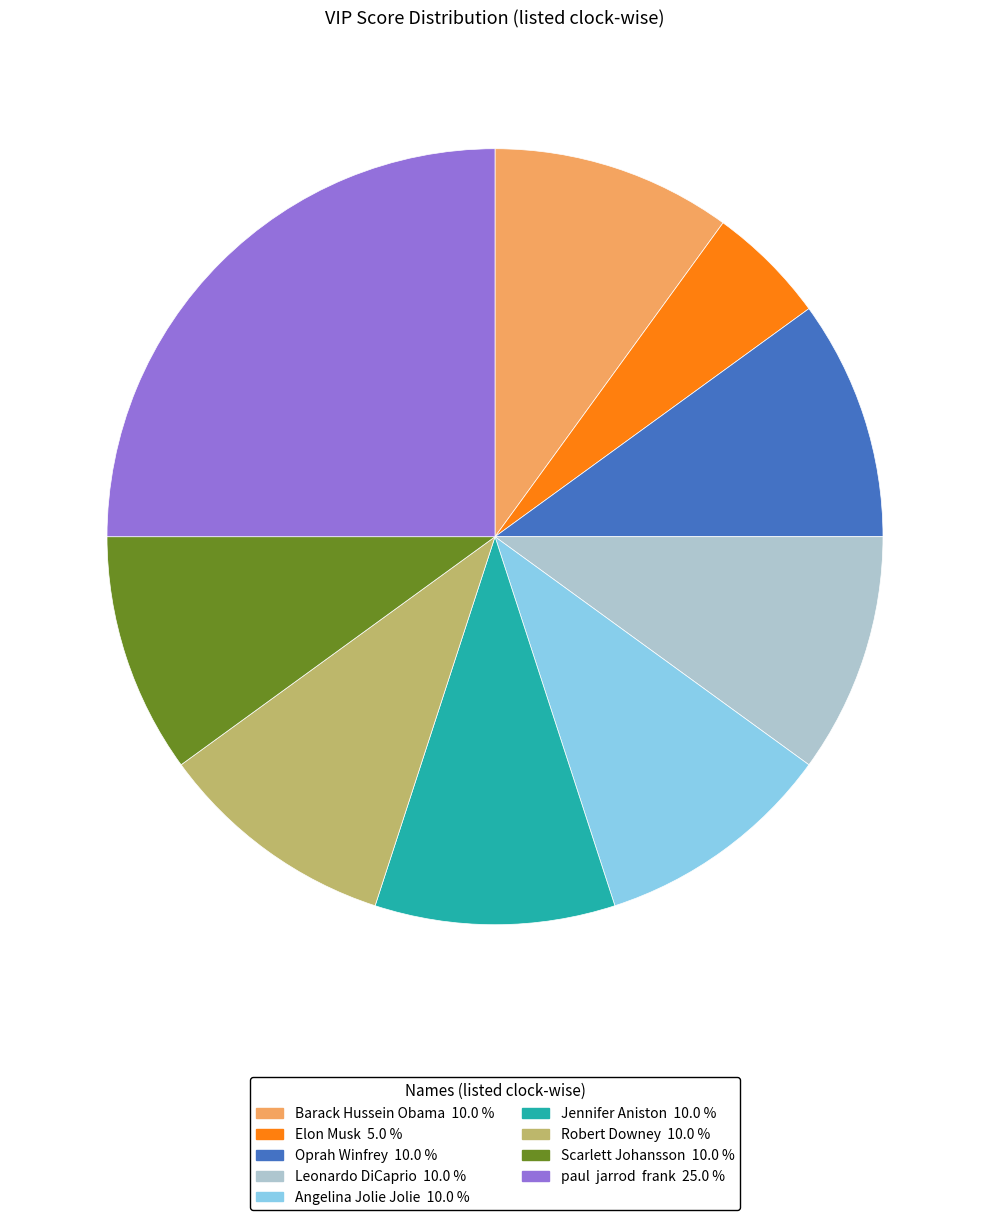

Is there a majority slice in this chart?

No